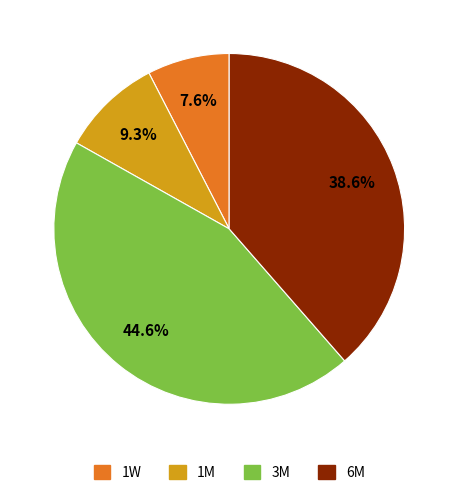

Which slice is the largest?

3M